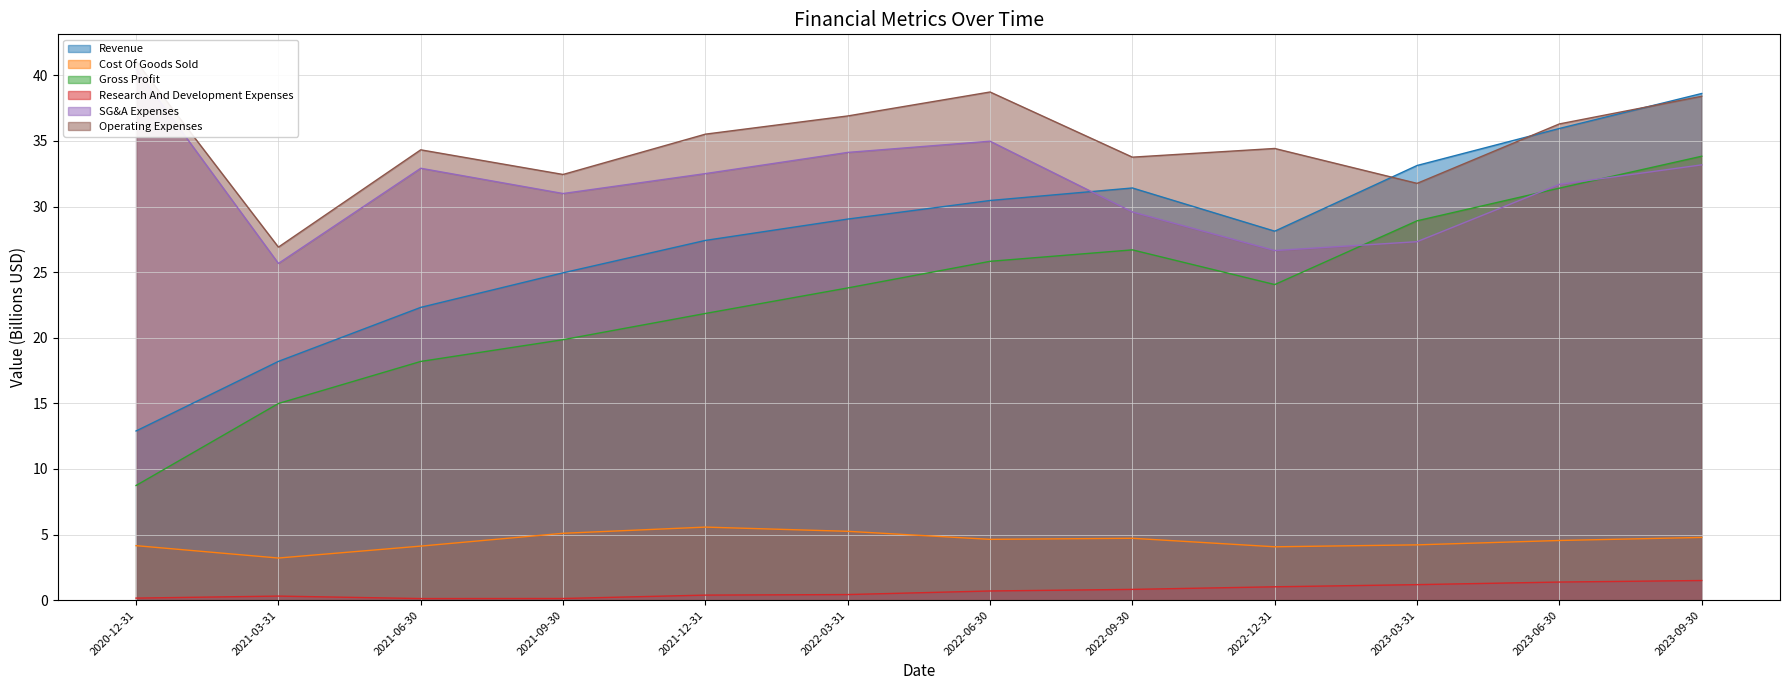

What is the label of the 9th point from the left?

2022-12-31